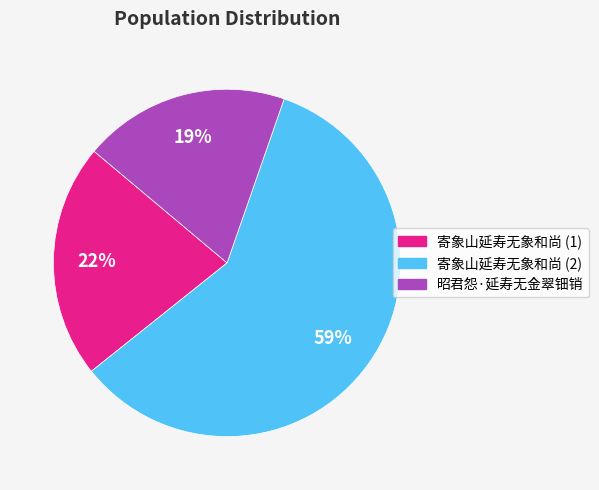

Does any single category account for the majority?

Yes